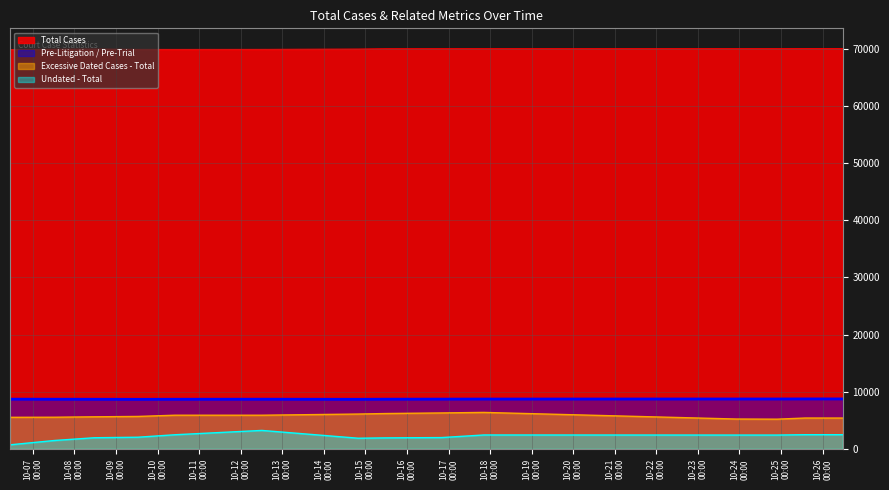

Which has a higher value, 2025-10-17 20:20:55 or 2025-10-08 11:26:32?

2025-10-17 20:20:55